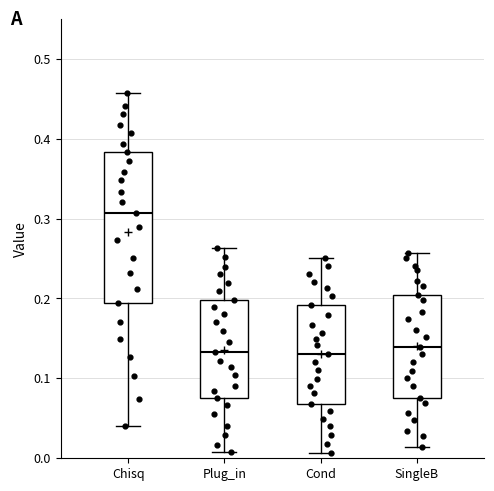

Where is the upper edge of the box for Cond on the y-axis? The values are not printed on the chart, so give them approximately, as read against the axis.

0.19